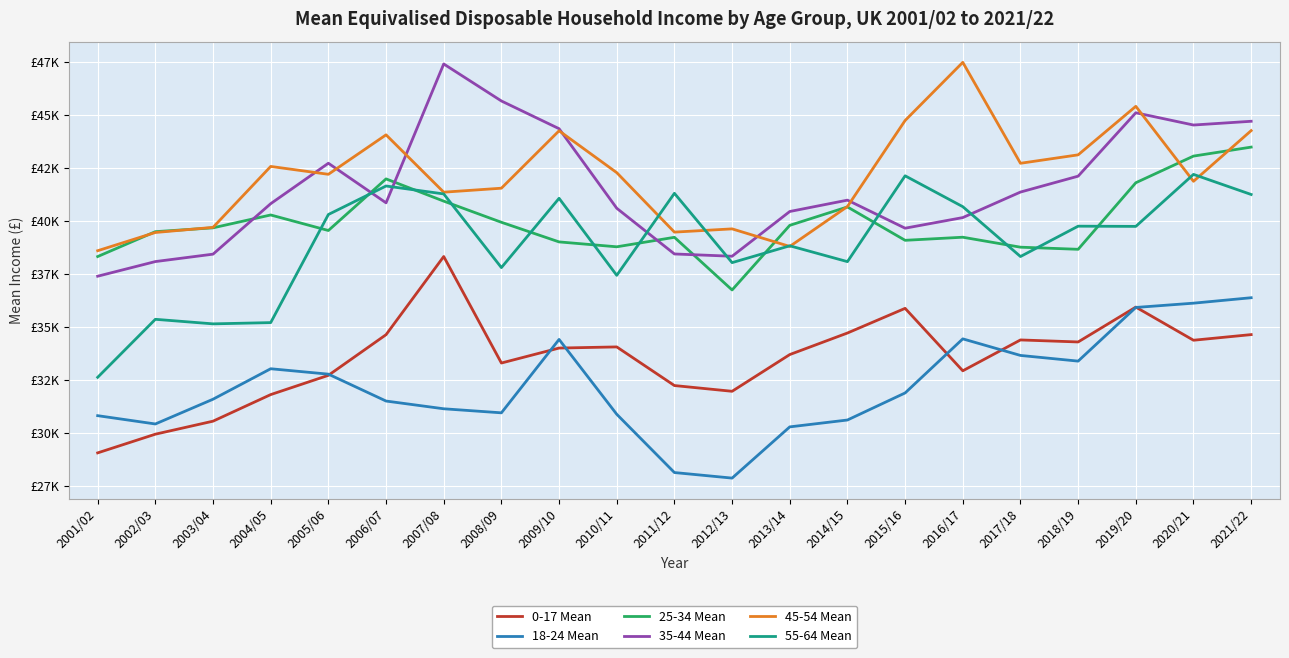

Which has a higher value, 2008/09 or 2009/10?

2009/10